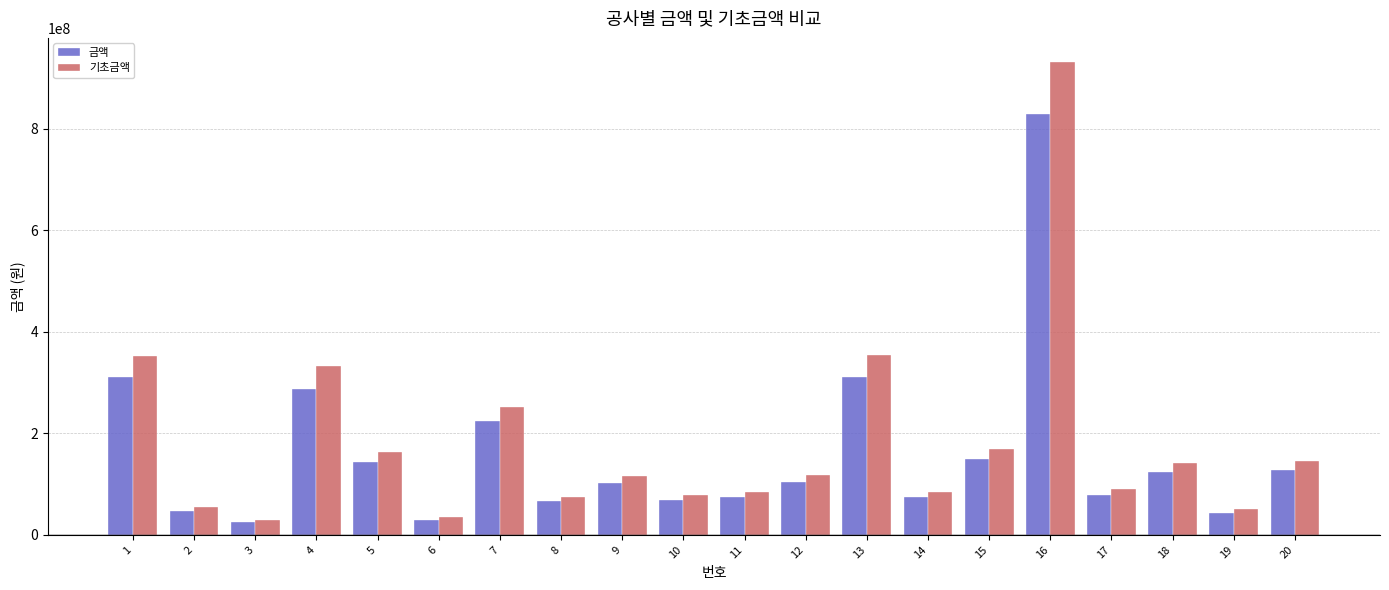

What is the greatest value displayed?

932134000